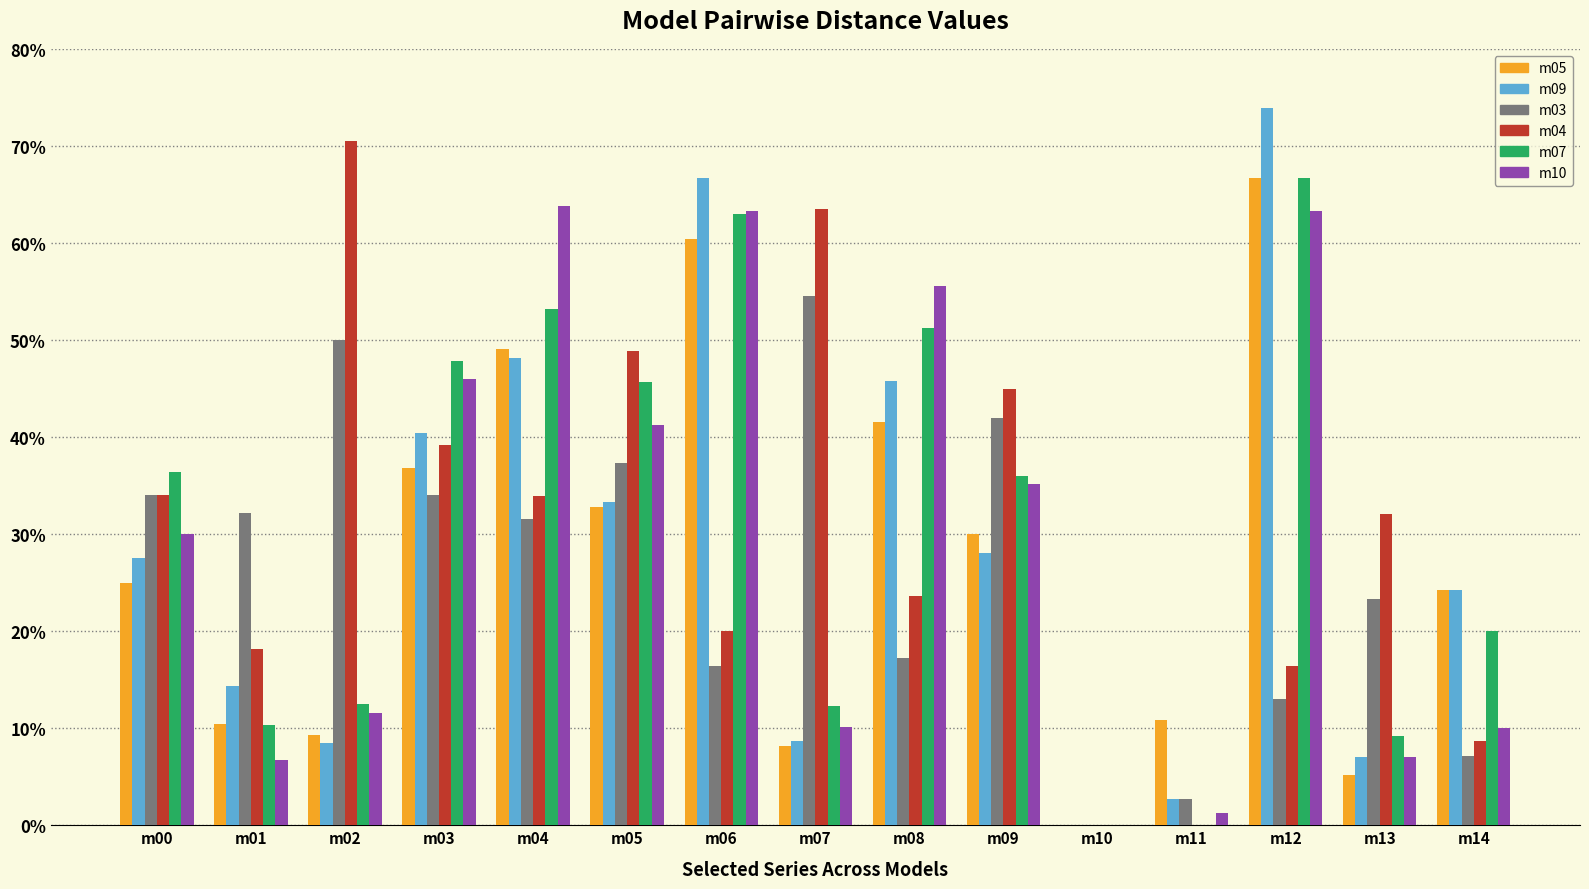

What are all the series names shown in the legend?

m05, m09, m03, m04, m07, m10